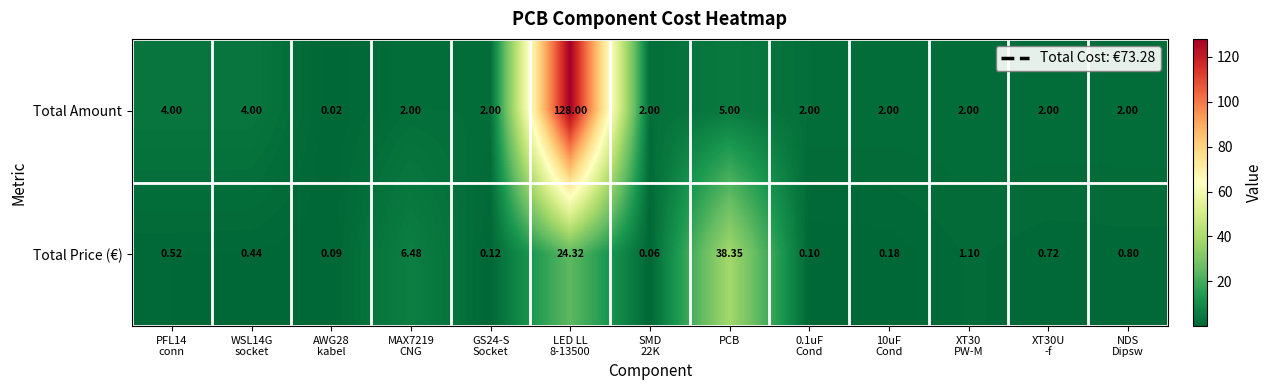

List the series in order of their overall mean, lowest first.

Total Price (€), Total Amount